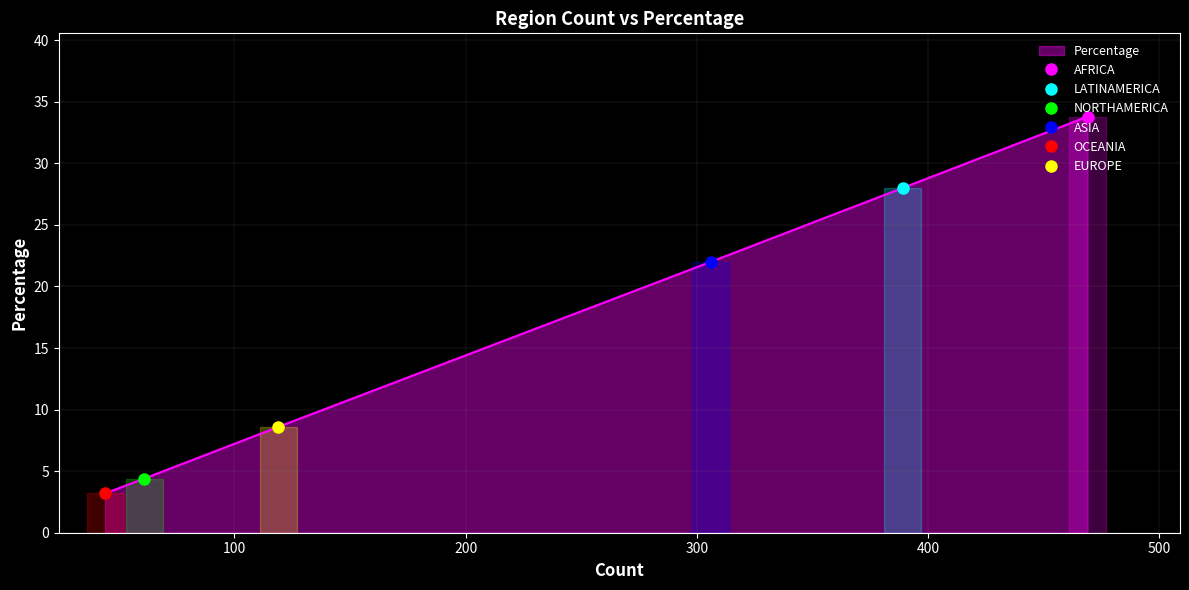

List the labels in order of value, smallest first.

OCEANIA, NORTHAMERICA, EUROPE, ASIA, LATINAMERICA, AFRICA